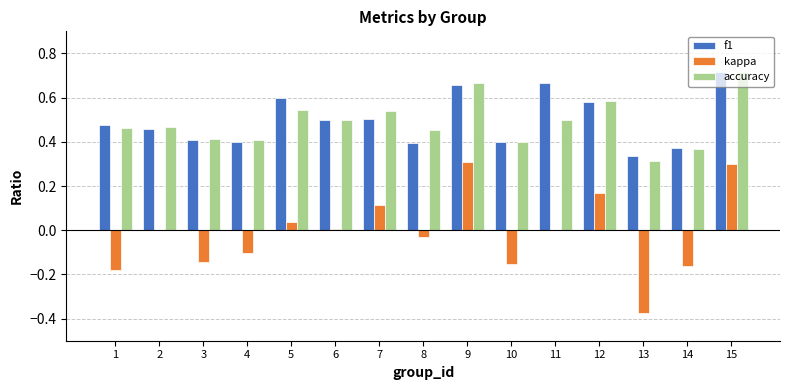

What is the total value across all series at 6?

1.0